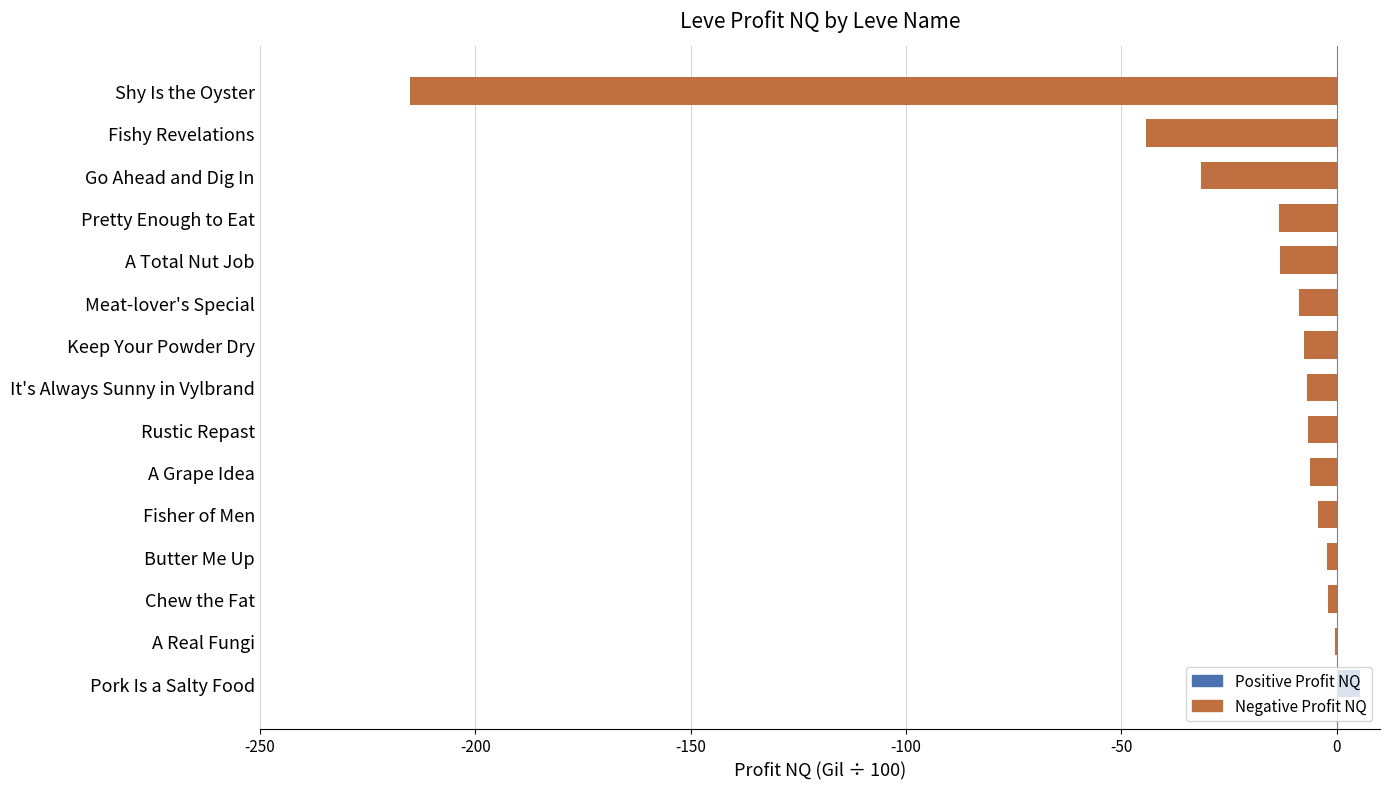

What is the sum of all values?

-357.5